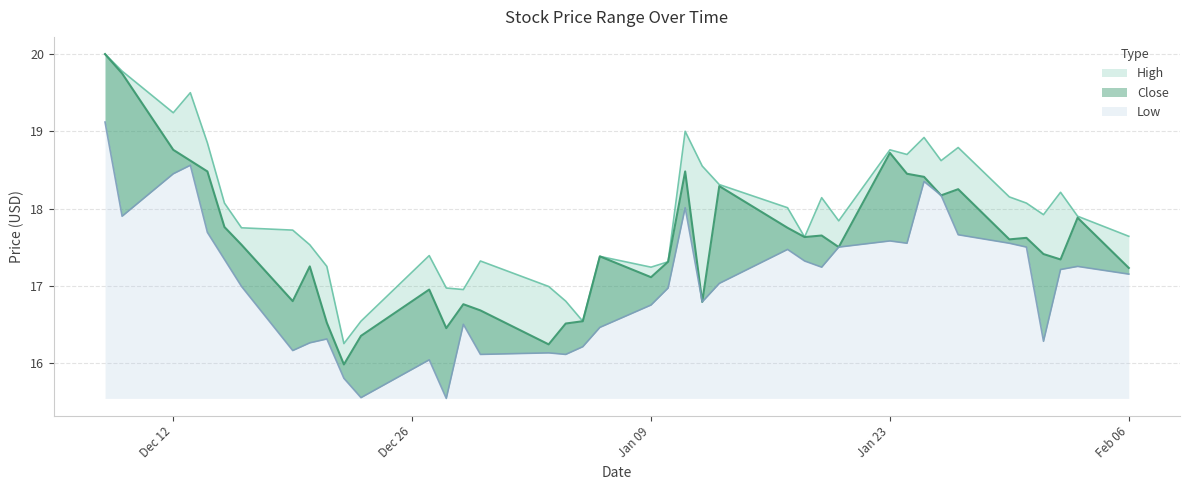

True or false: Close has more than 2 points higher than both neighbors.

True